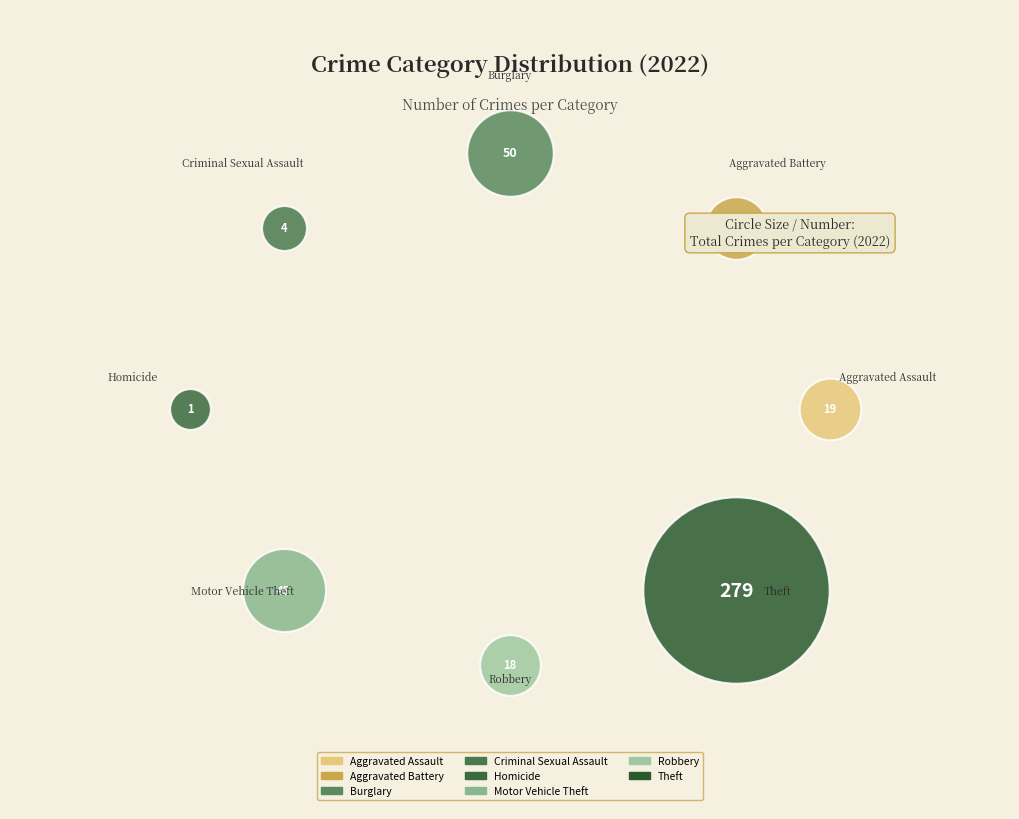

True or false: Robbery accounts for 4% of the total.

True